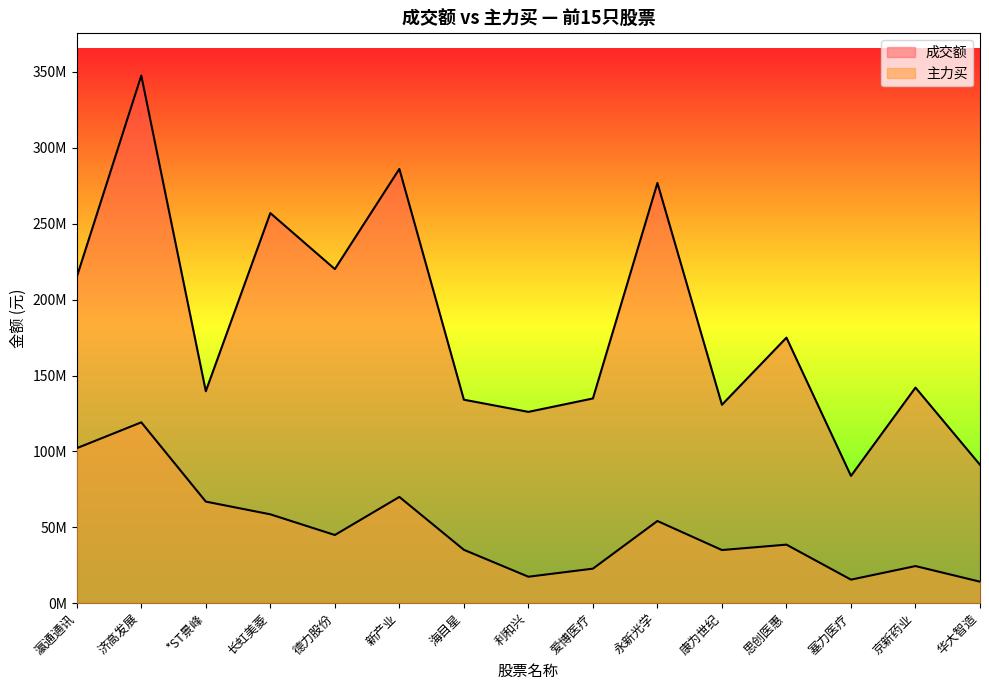

Rank the series at 永新光学 from highest to lowest value.

成交额, 主力买